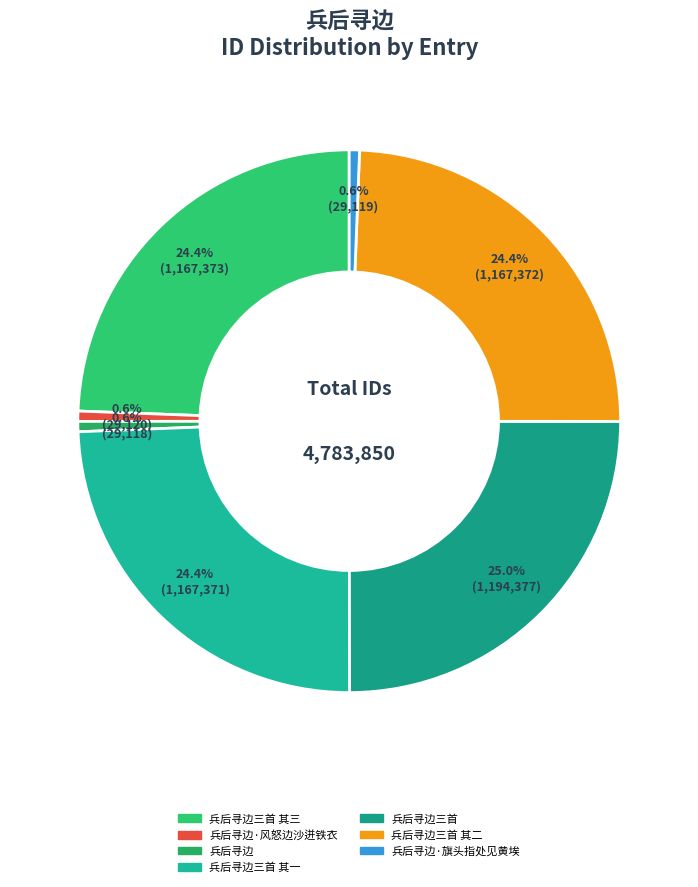

Is there any slice that represents more than half of the pie?

No